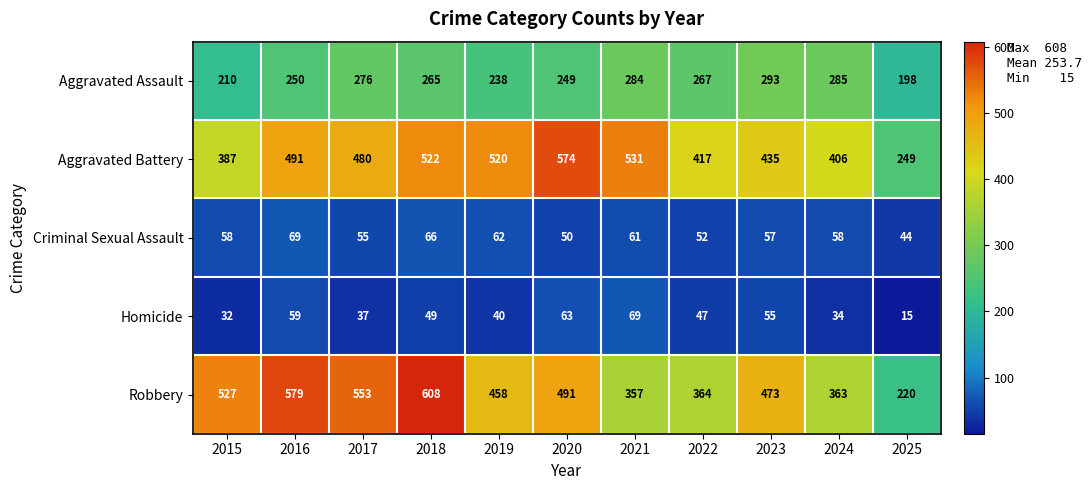

Where is Criminal Sexual Assault nearest to the value 56?

2017